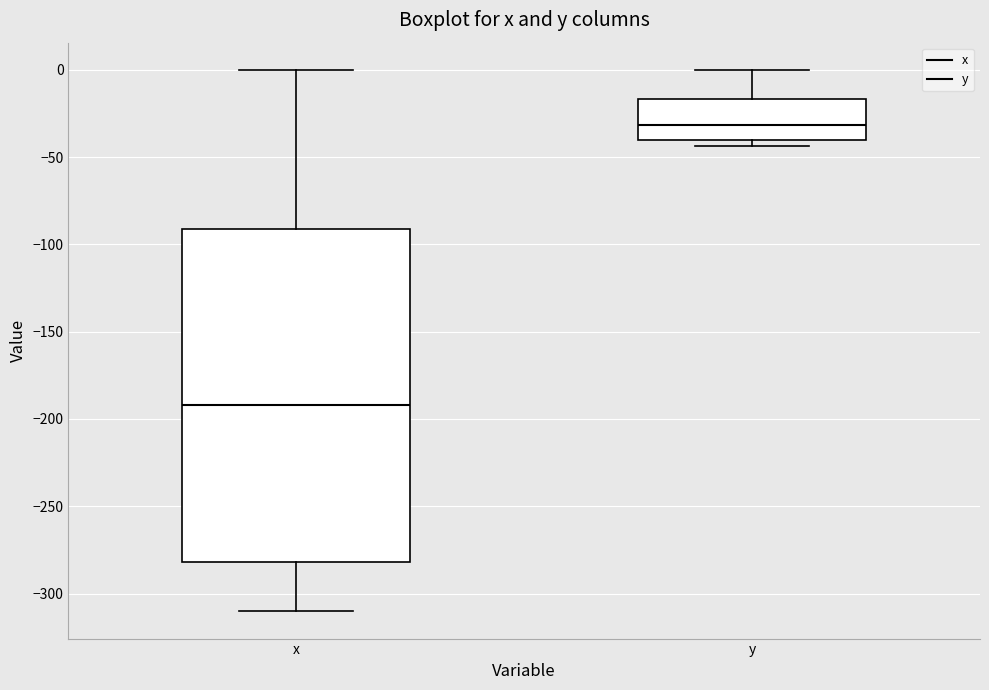

Reading left to right, read every box against the y-axis: the position of its median line, the range the box covers, and the ends of its whiskers. The values are not printed on the chart, so give them approximately, as read against the axis.

x: median -190, box -280 to -90, whiskers -310 to 0
y: median -30, box -40 to -15, whiskers -45 to 0